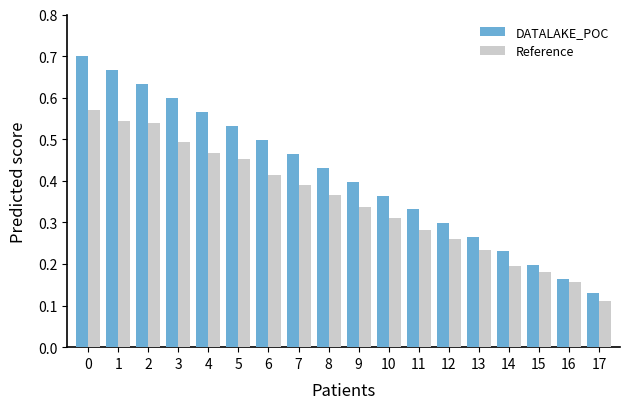

At 4, list the series in order from largest to smallest.

DATALAKE_POC, Reference